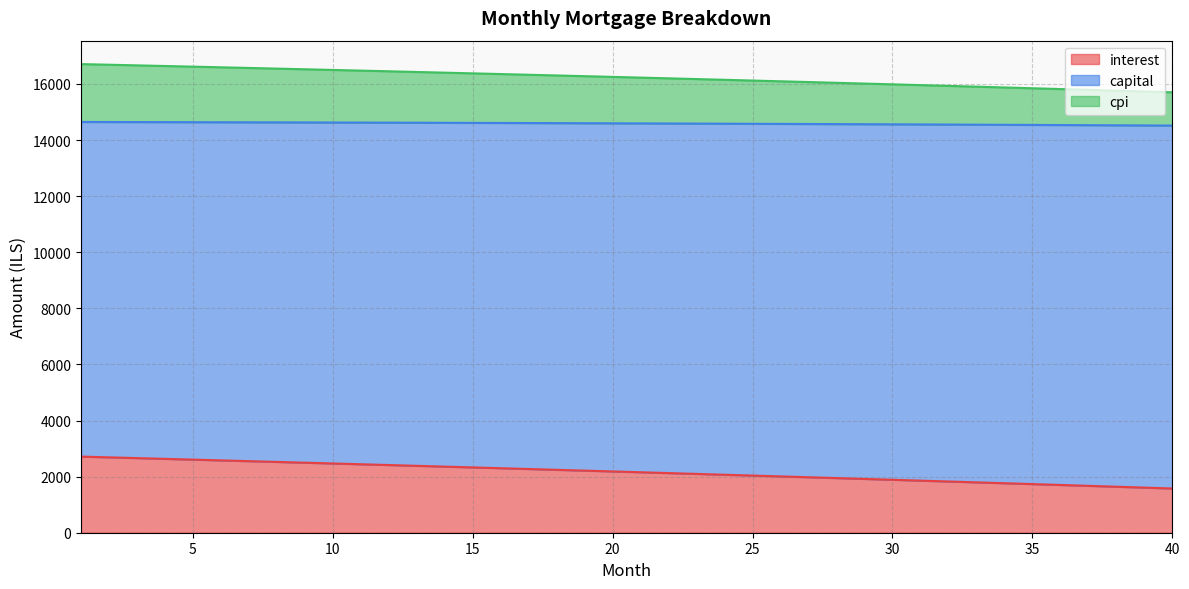

What is the difference between the maximum and minimum values in the interest series?

1137.1